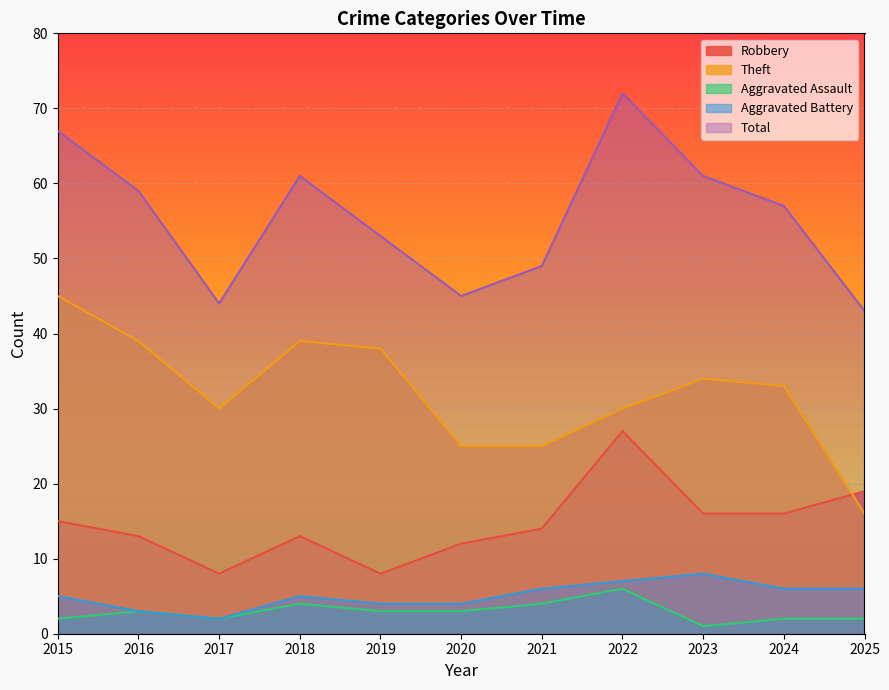

Reading right to left, transcribe all the data shown in this chart.

Robbery: 2025=19	2024=16	2023=16	2022=27	2021=14	2020=12	2019=8	2018=13	2017=8	2016=13	2015=15
Theft: 2025=16	2024=33	2023=34	2022=30	2021=25	2020=25	2019=38	2018=39	2017=30	2016=39	2015=45
Aggravated Assault: 2025=2	2024=2	2023=1	2022=6	2021=4	2020=3	2019=3	2018=4	2017=2	2016=3	2015=2
Aggravated Battery: 2025=6	2024=6	2023=8	2022=7	2021=6	2020=4	2019=4	2018=5	2017=2	2016=3	2015=5
Total: 2025=43	2024=57	2023=61	2022=72	2021=49	2020=45	2019=53	2018=61	2017=44	2016=59	2015=67